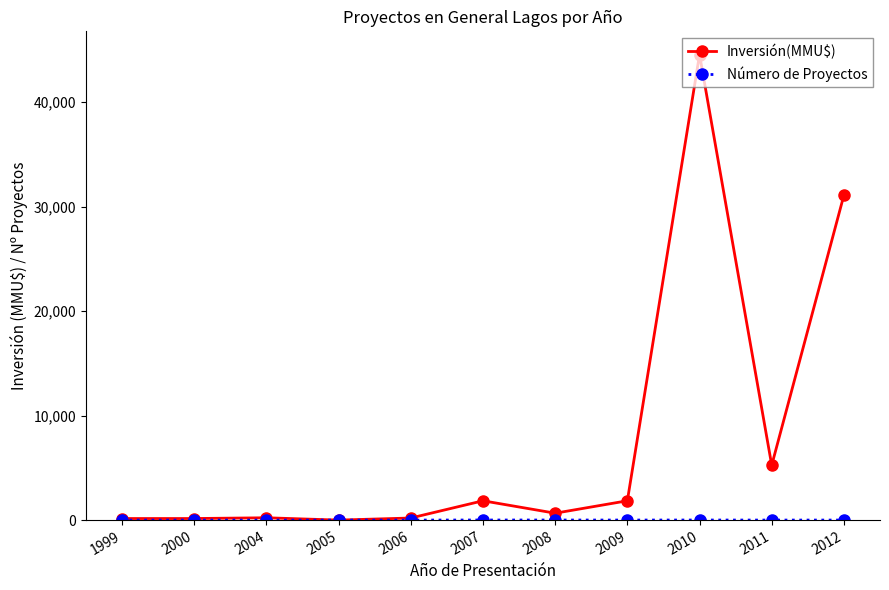

At which label is Inversión(MMU$) closest to 22276?

2012